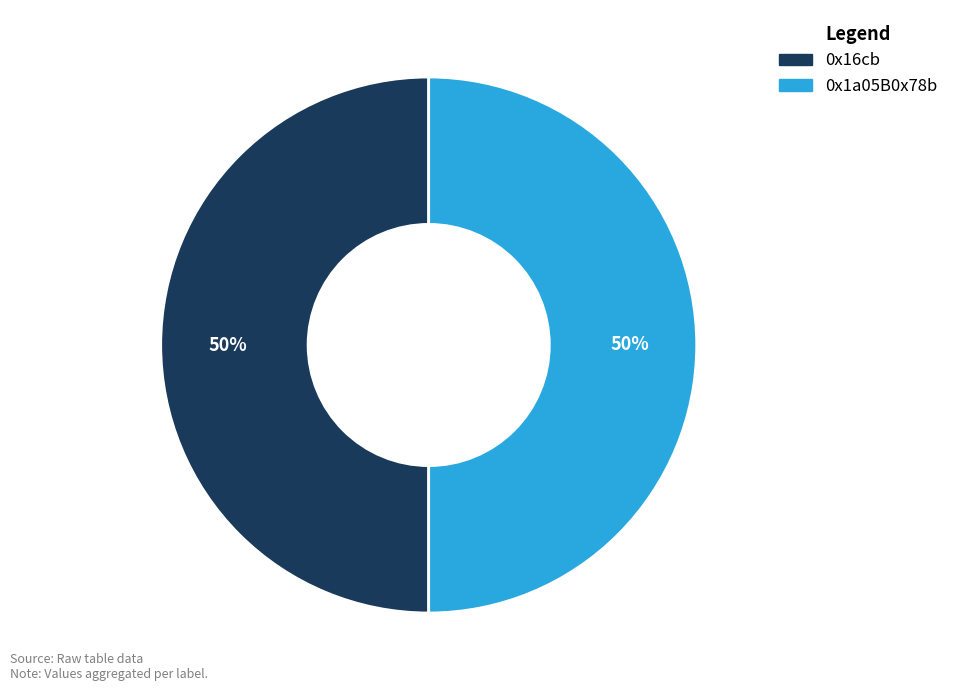

Approximately how many times larger is the value at 0x1a05B0x78b compared to 0x16cb?

1.0